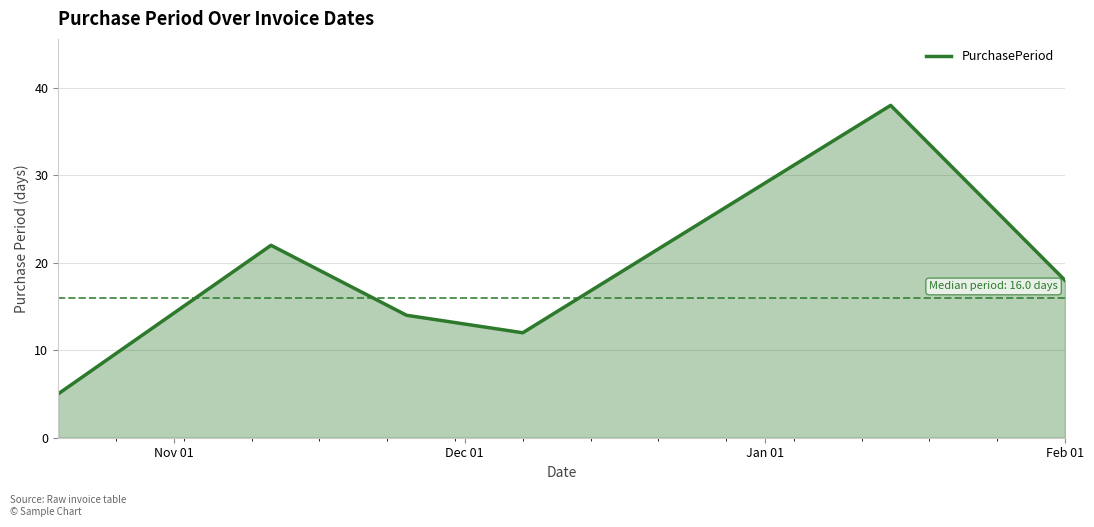

Reading right to left, transcribe all the data shown in this chart.

18	38	12	14	22	5